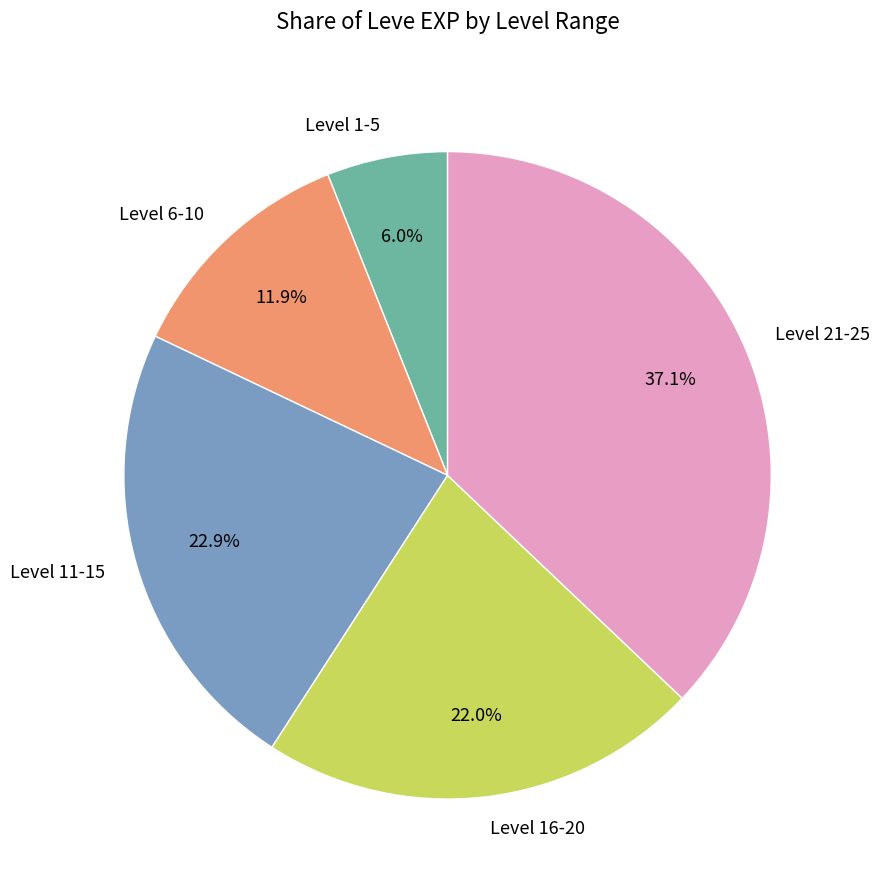

How many slices are in this pie chart?

5